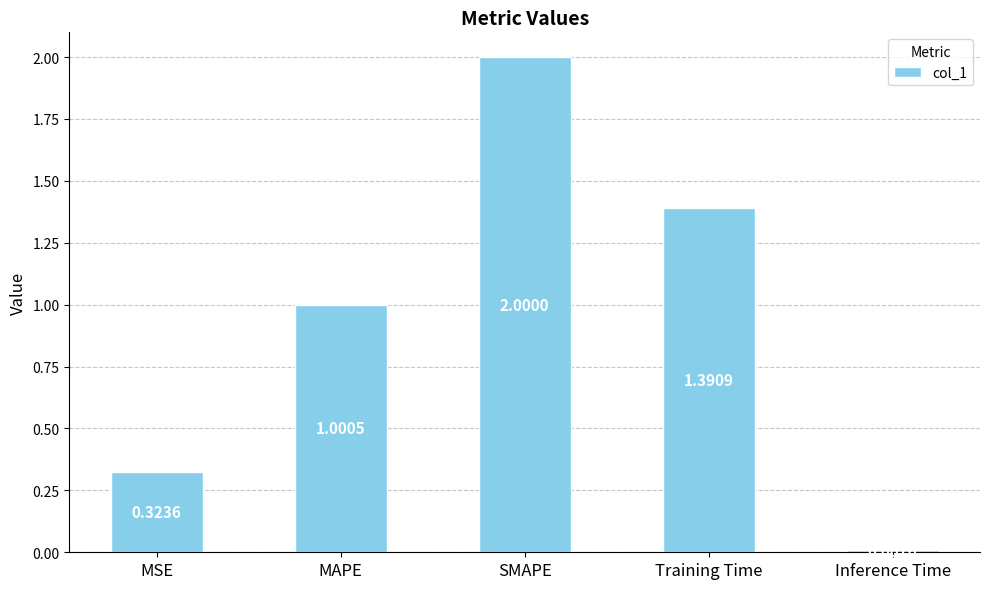

At which label does the data first exceed 1?

MAPE